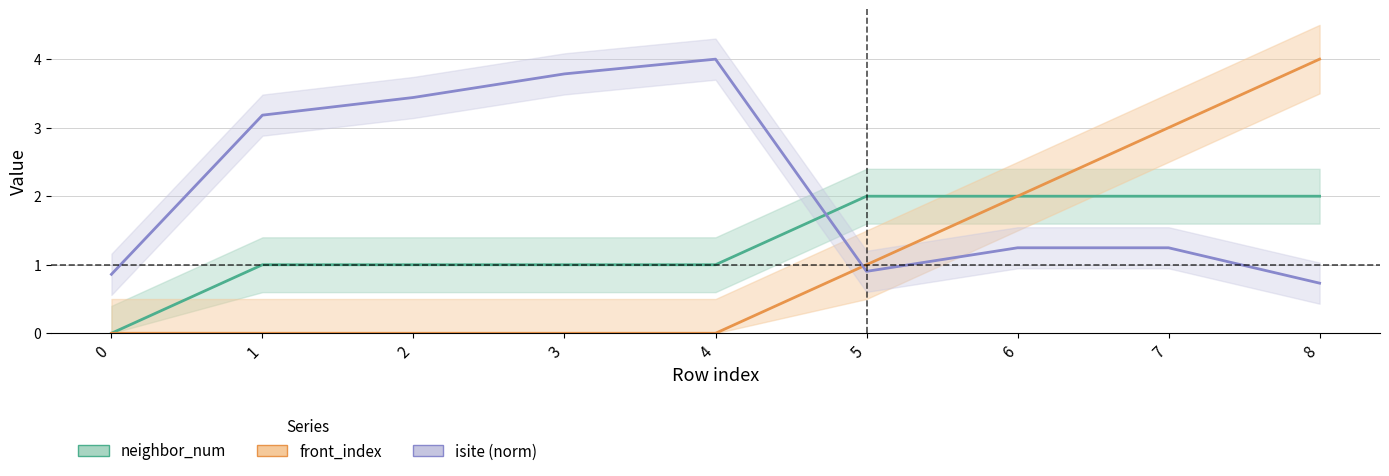

The isite (norm) series shows 0.5 at 7. True or false?

False